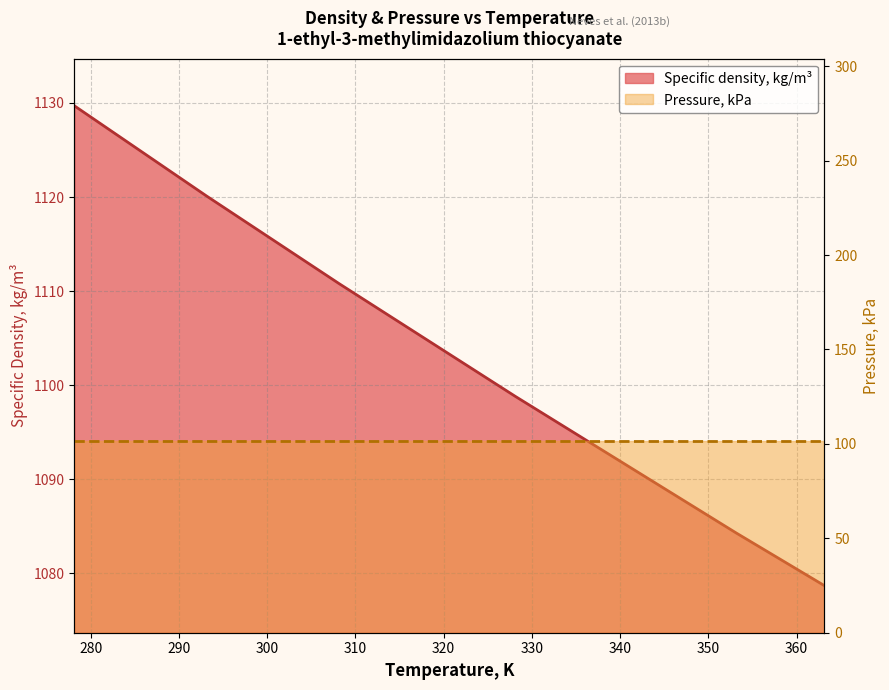

What is the change in value from 318.15 to 363.15?

-26.1